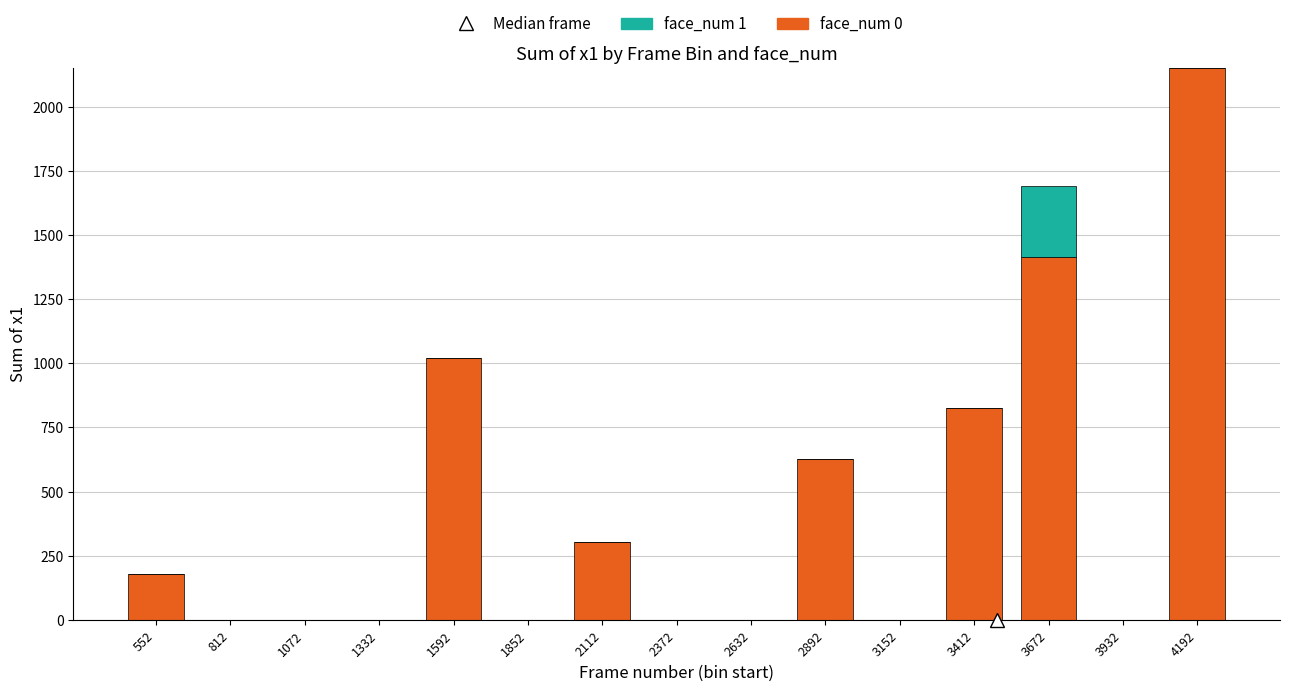

At which category is the sum across all series the highest?

4192